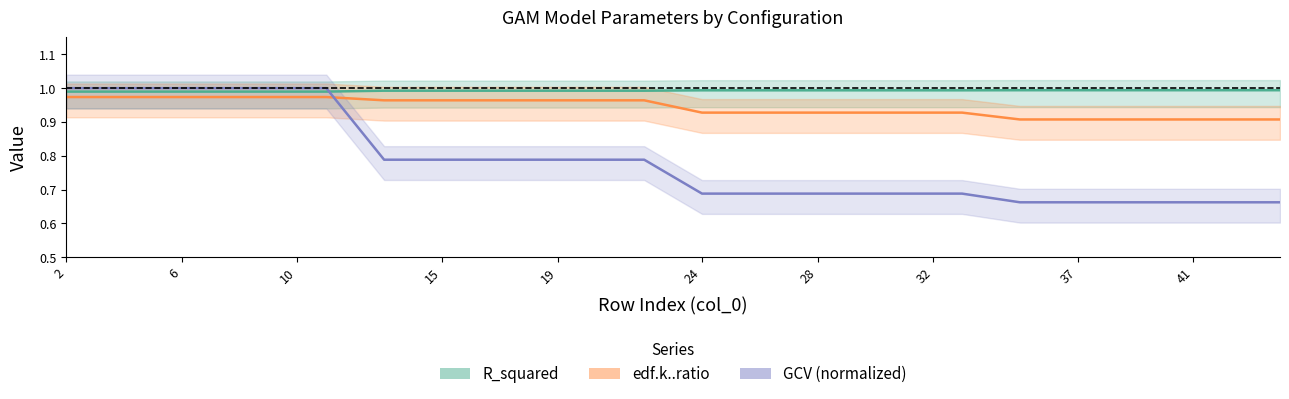

Is it true that GCV (normalized) equals 0.4 at 30?

False